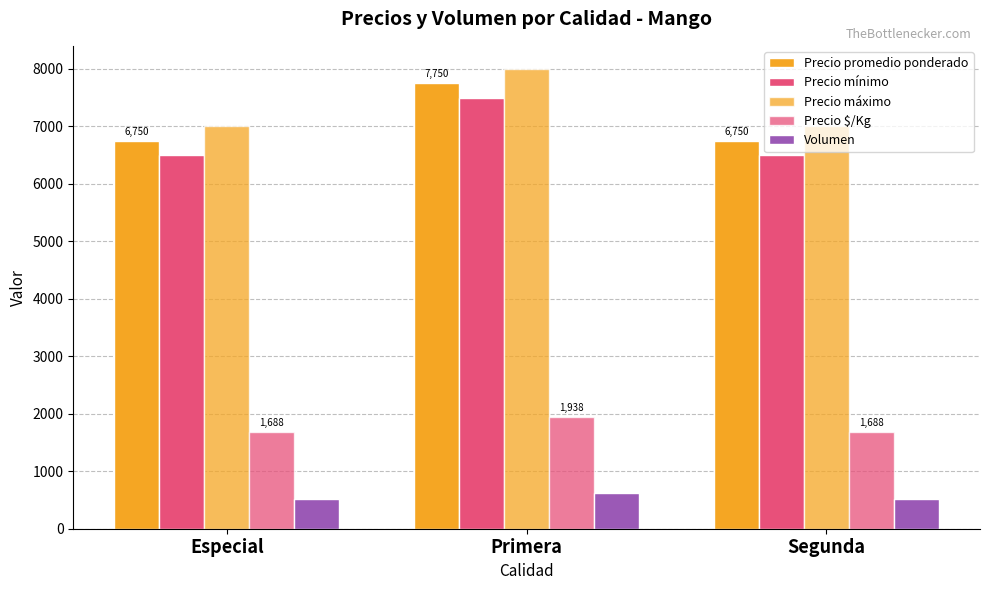

What is the difference between the Precio promedio ponderado values at Segunda and Primera?

1000